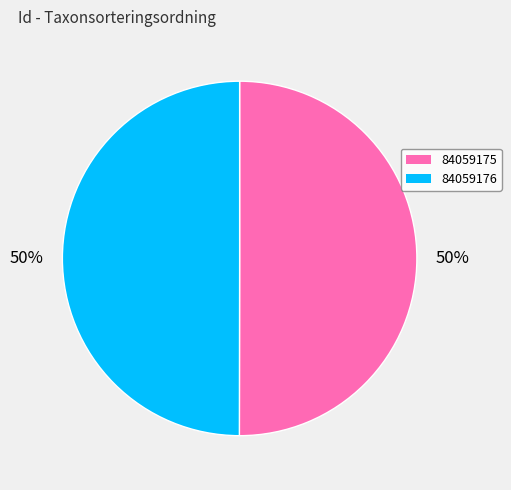

To the nearest percent, what is the average slice percentage?

50%